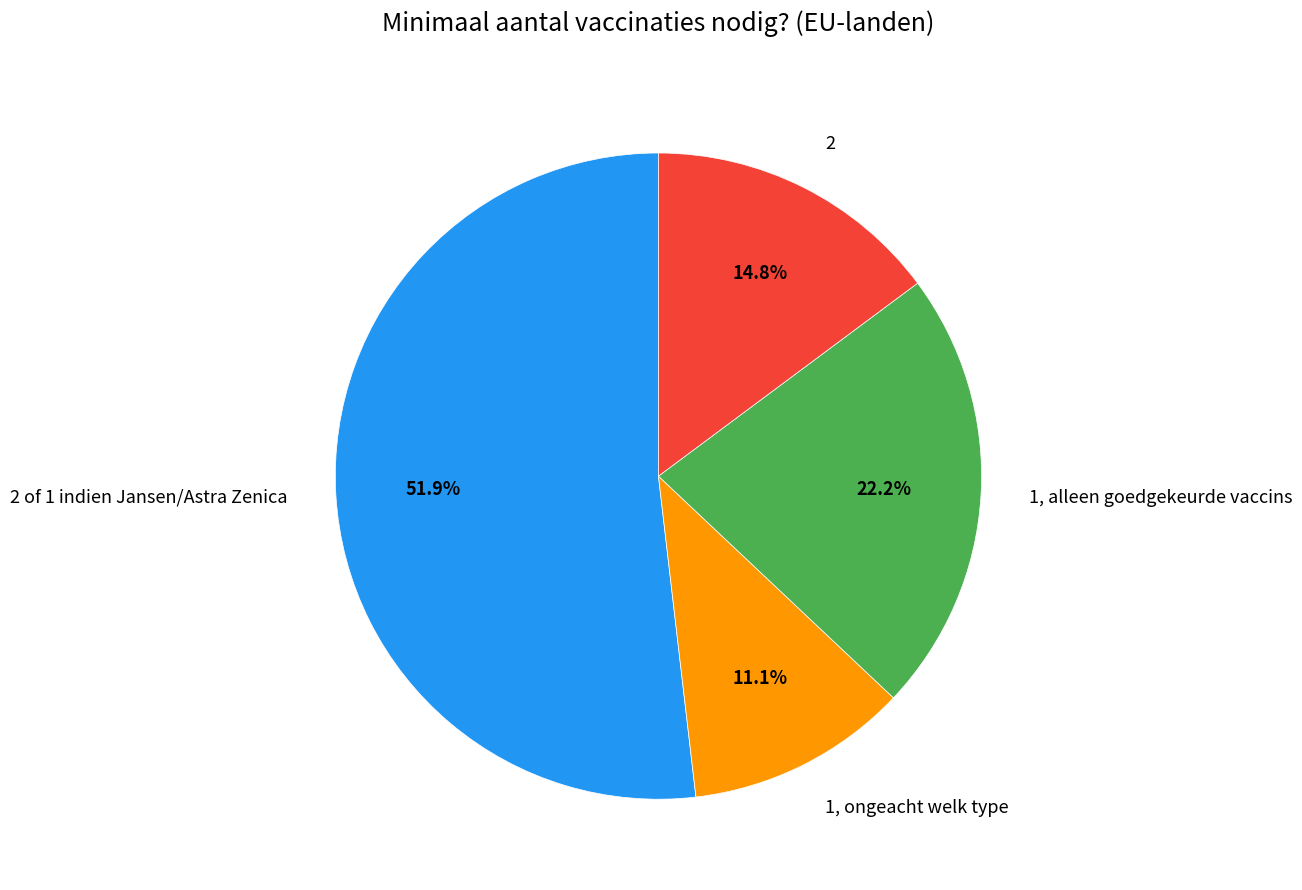

Rank the categories by value from lowest to highest.

1, ongeacht welk type, 2, 1, alleen goedgekeurde vaccins, 2 of 1 indien Jansen/Astra Zenica